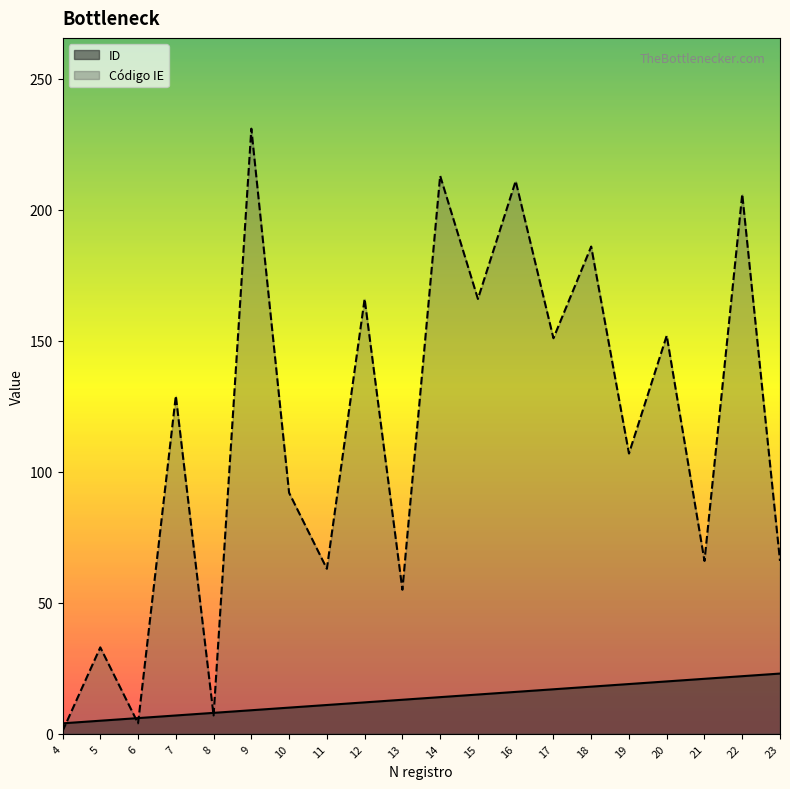

Which series has the largest total across all categories?

Código IE